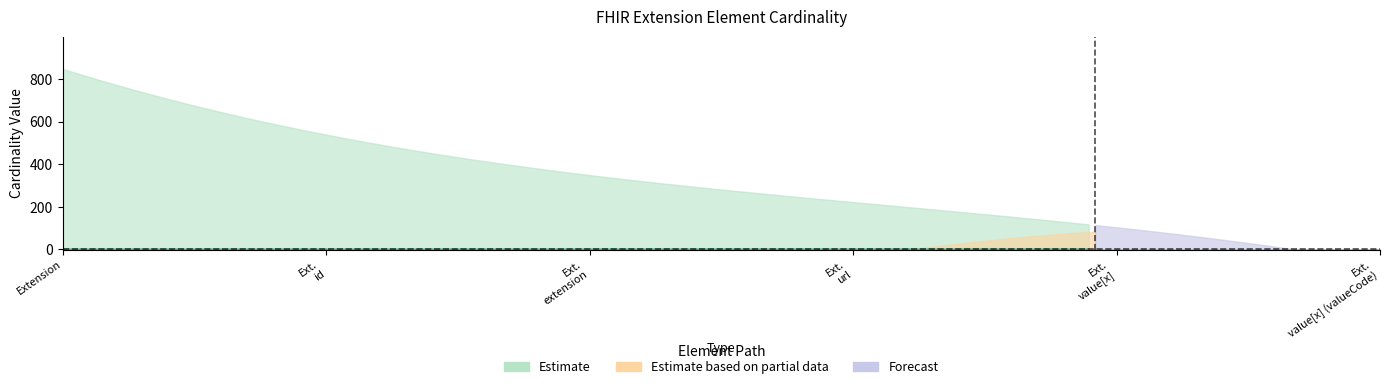

True or false: Base Min has a value of -1 at Extension.id.

False